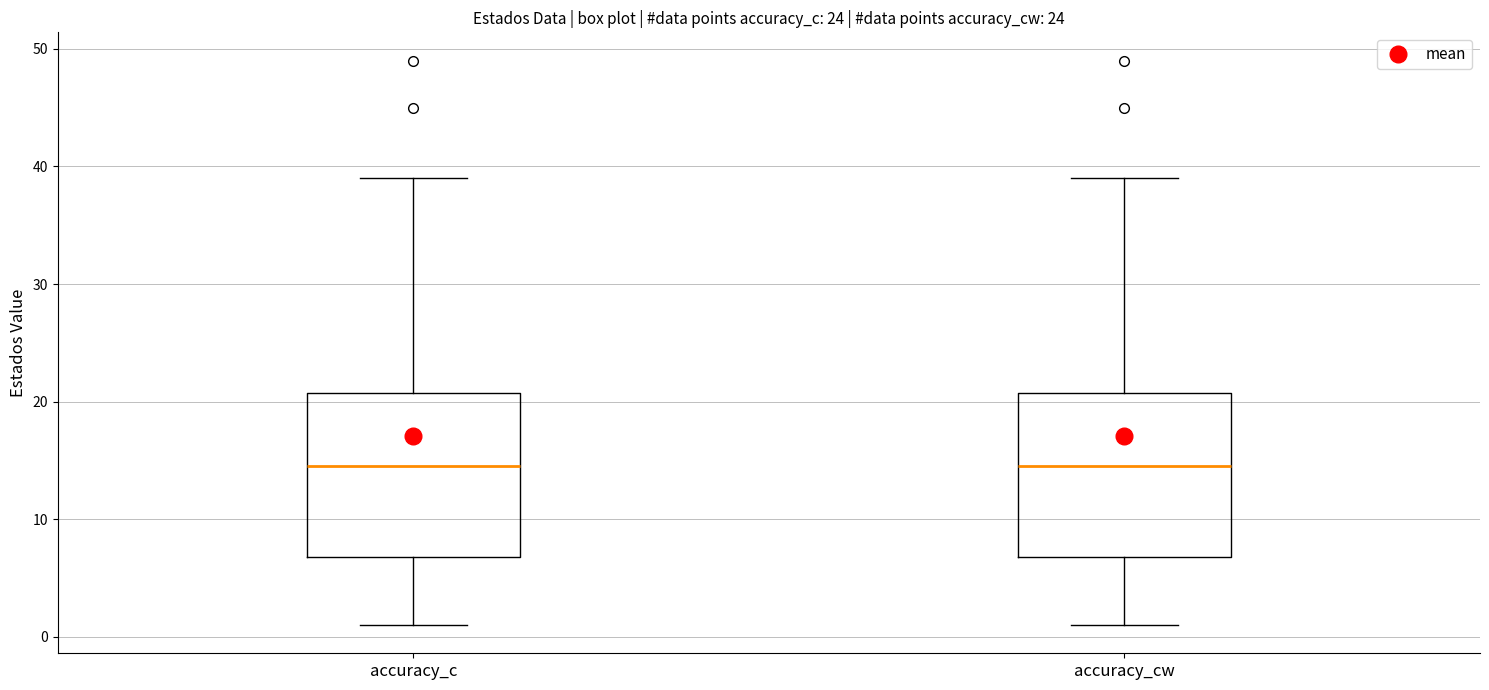

Where is the lower edge of the box for accuracy_c on the y-axis? The values are not printed on the chart, so give them approximately, as read against the axis.

7